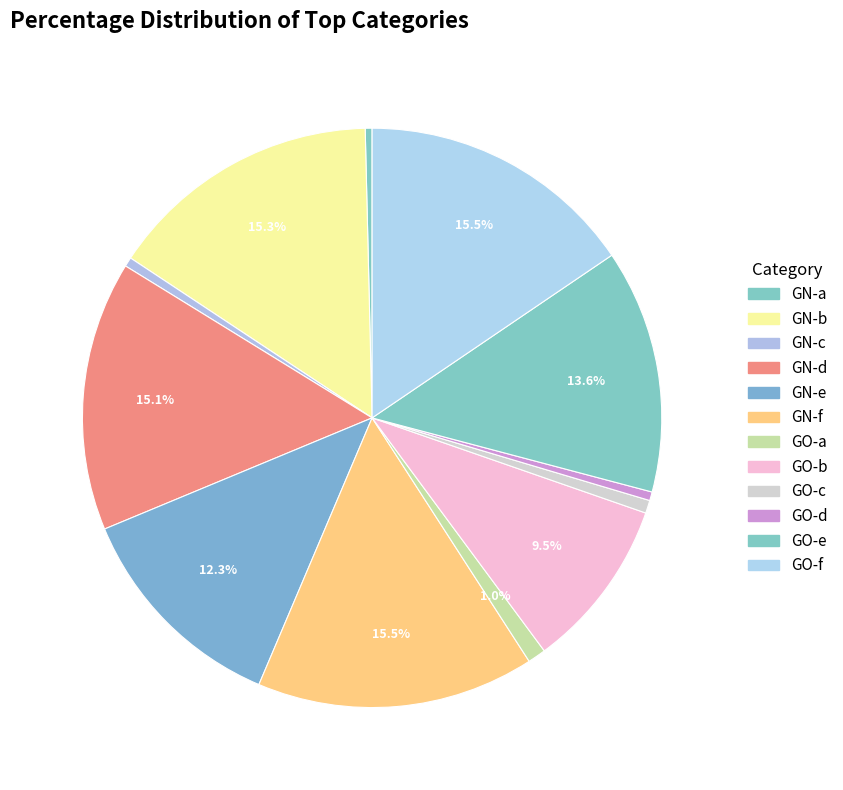

Between GN-a and GO-f, which is larger?

GO-f